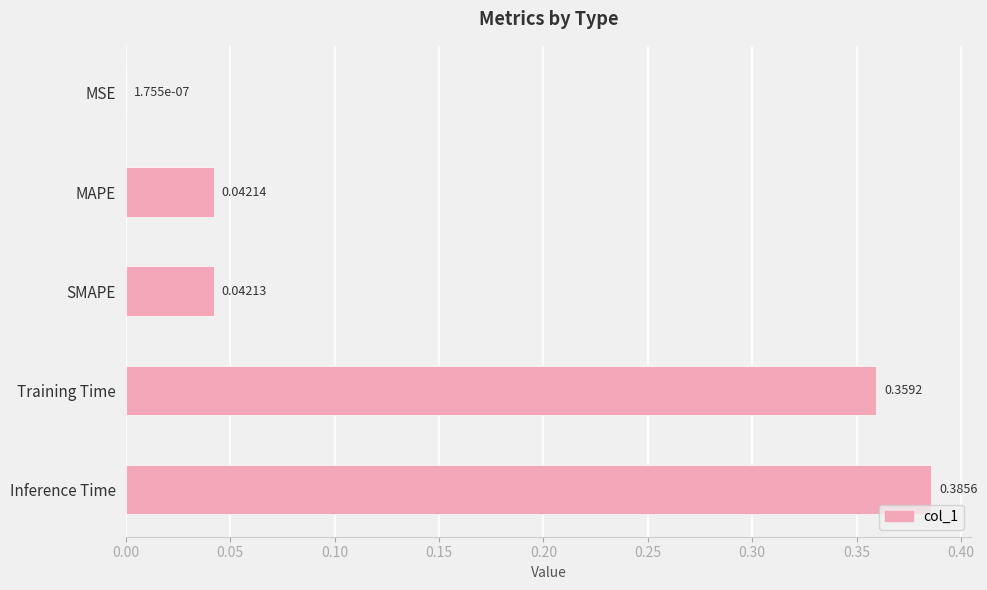

Between MSE and Training Time, which is larger?

Training Time